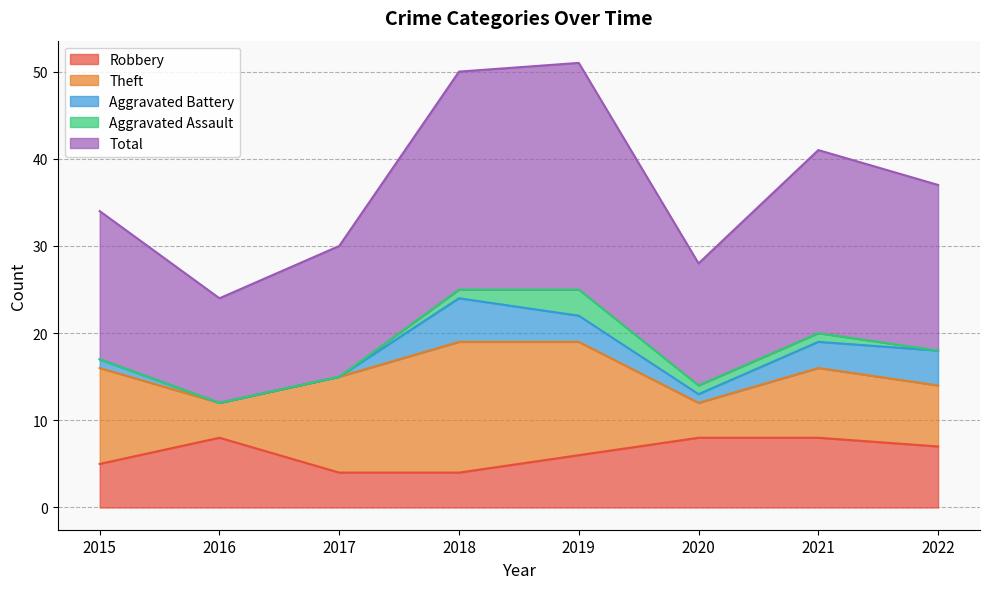

What is the highest value of the Theft series?

15